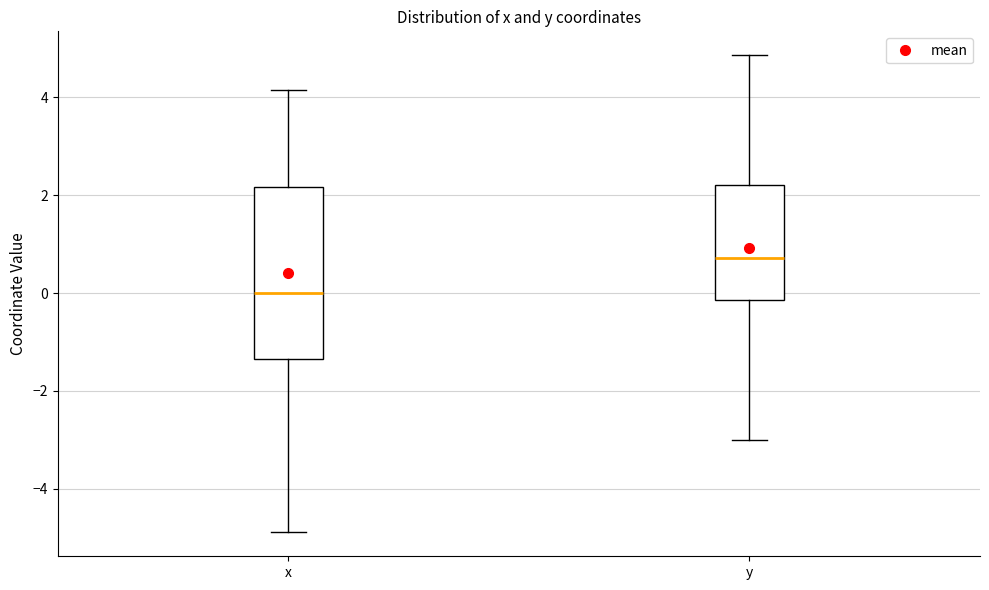

Where is the upper edge of the box for y on the y-axis? The values are not printed on the chart, so give them approximately, as read against the axis.

2.2